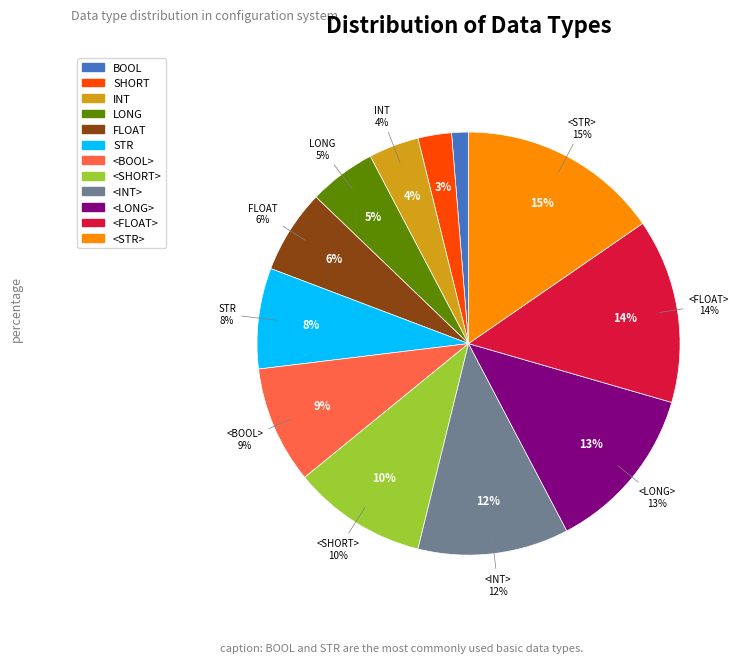

Count the number of slices in the pie.

12